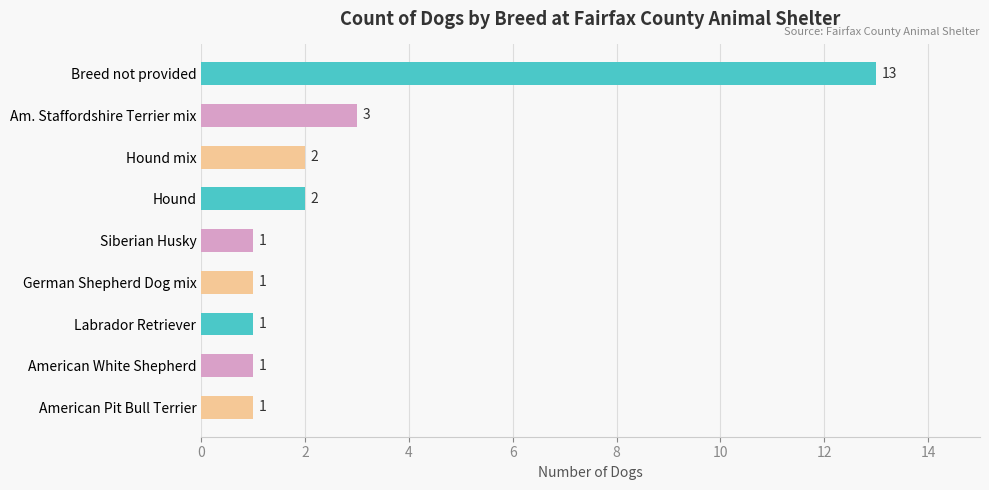

The value at Hound is 2. True or false?

True